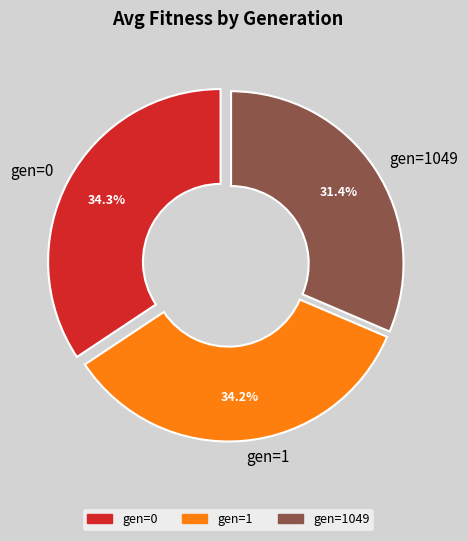

The gen=0 slice represents 34% of the pie. True or false?

True